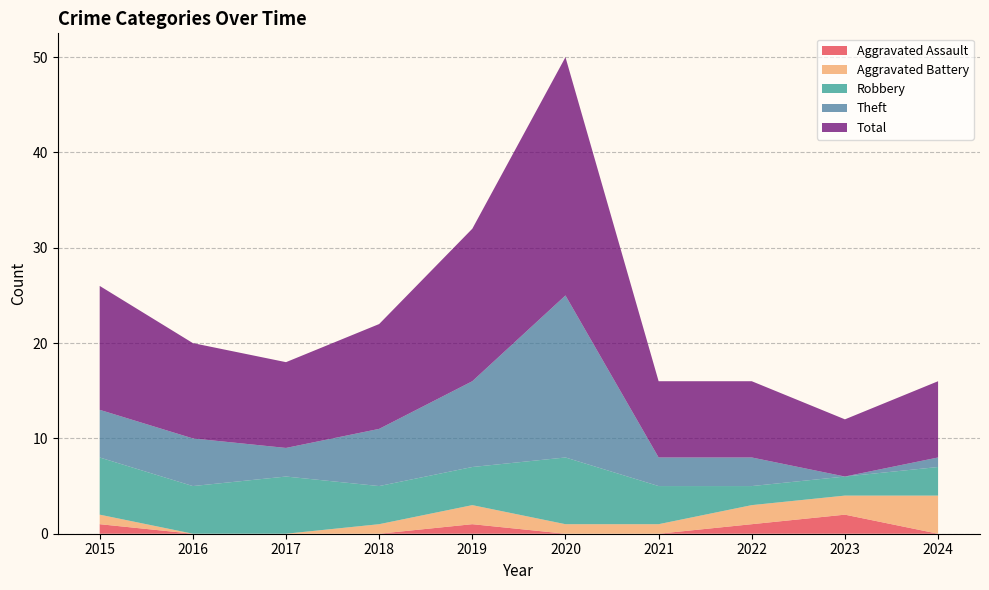

Reading left to right, extract all data points from this chart.

Aggravated Assault: 1	0	0	0	1	0	0	1	2	0
Aggravated Battery: 1	0	0	1	2	1	1	2	2	4
Robbery: 6	5	6	4	4	7	4	2	2	3
Theft: 5	5	3	6	9	17	3	3	0	1
Total: 13	10	9	11	16	25	8	8	6	8